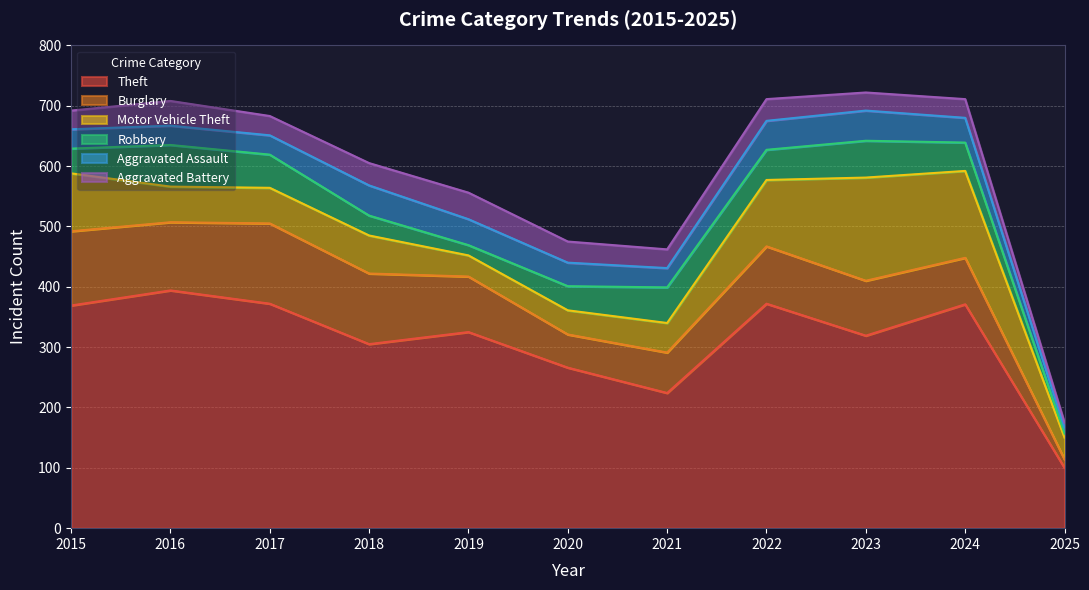

Count the number of data series in this chart.

6